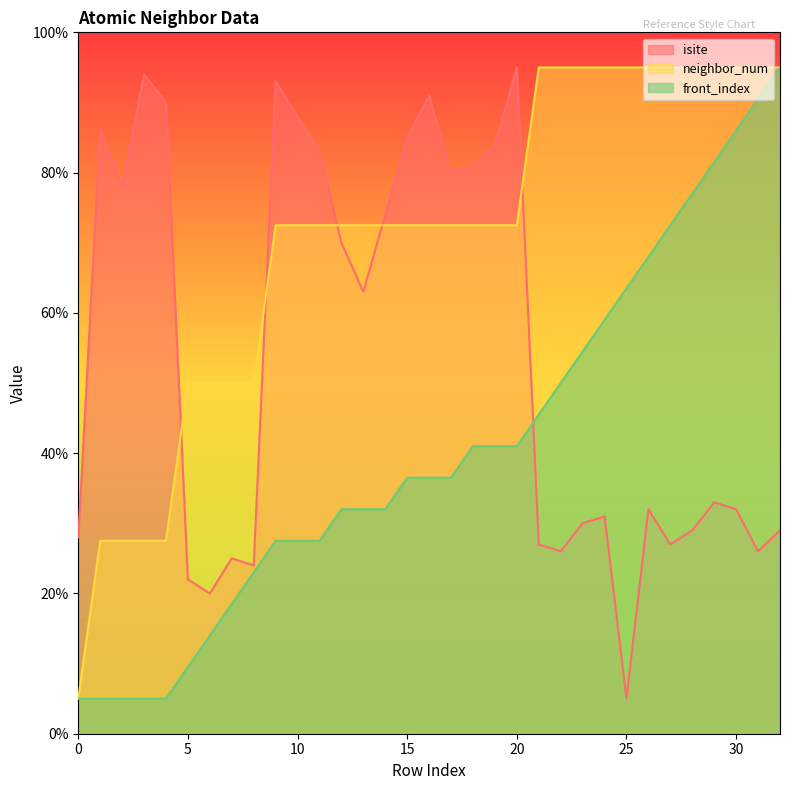

Which category has the highest value across all series?

20